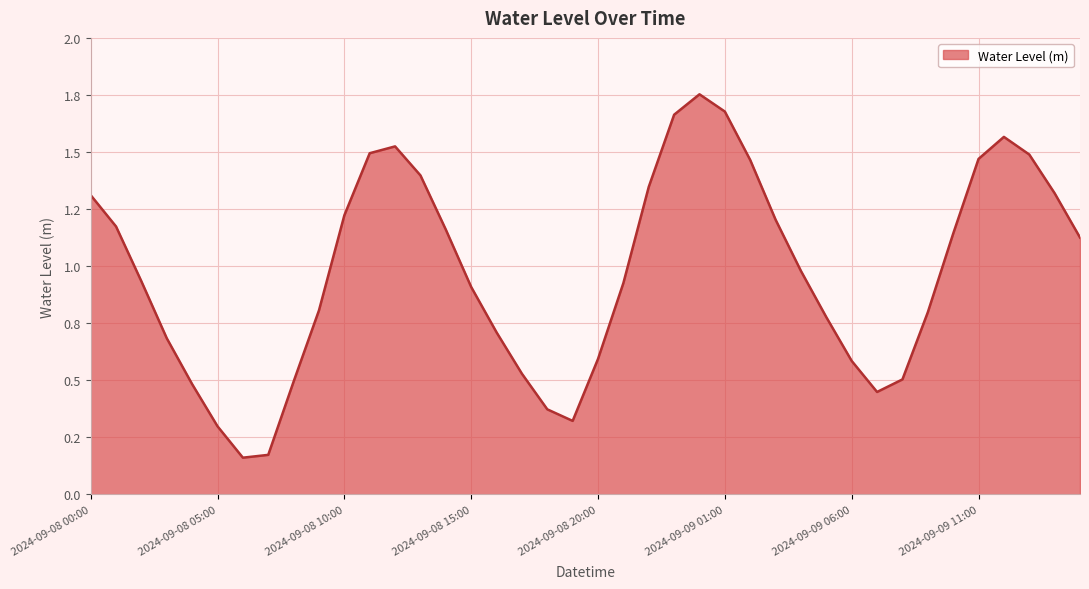

What is the maximum value shown in the chart?

1.8